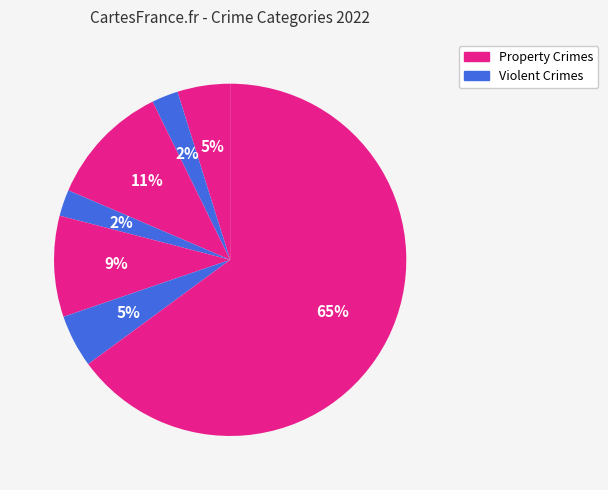

Count the number of slices in the pie.

7